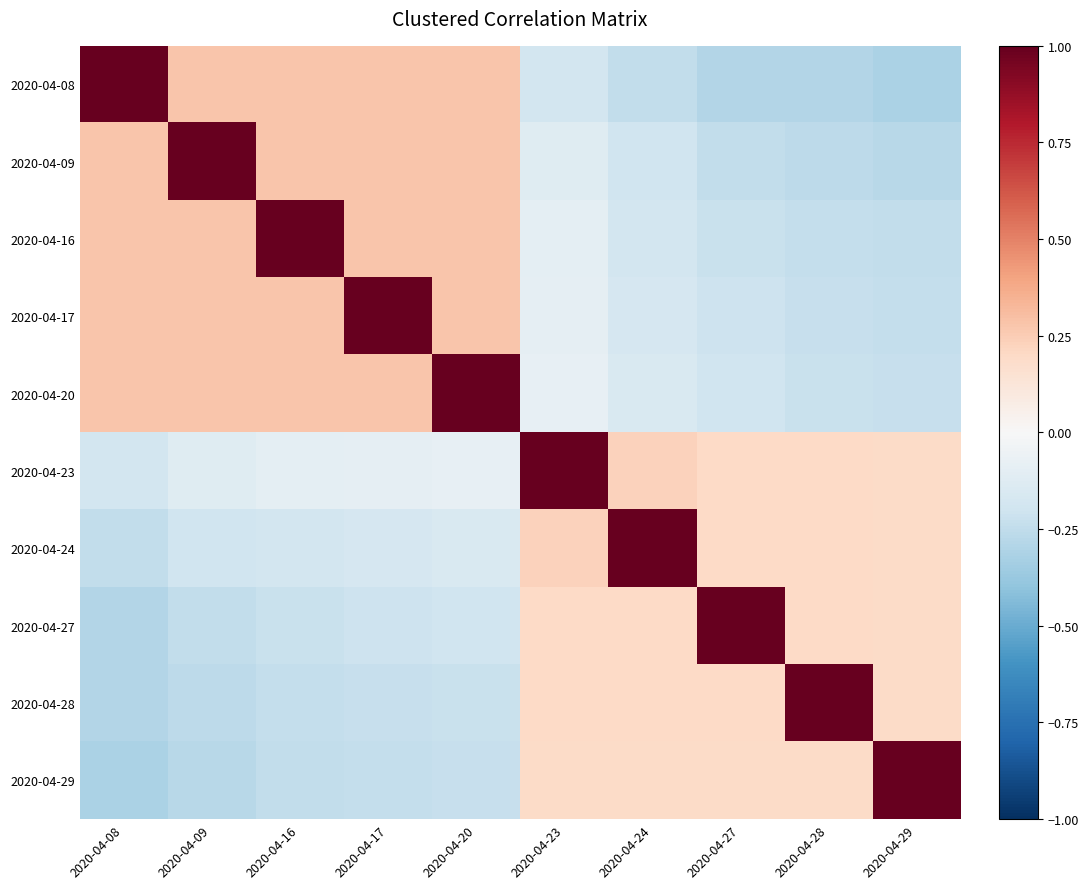

Which has a higher value, 2020-04-16 or 2020-04-24?

2020-04-16